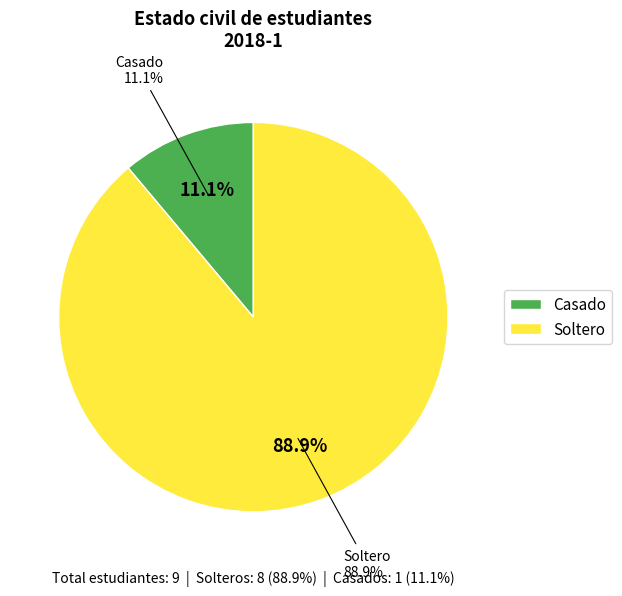

Count the number of slices in the pie.

2